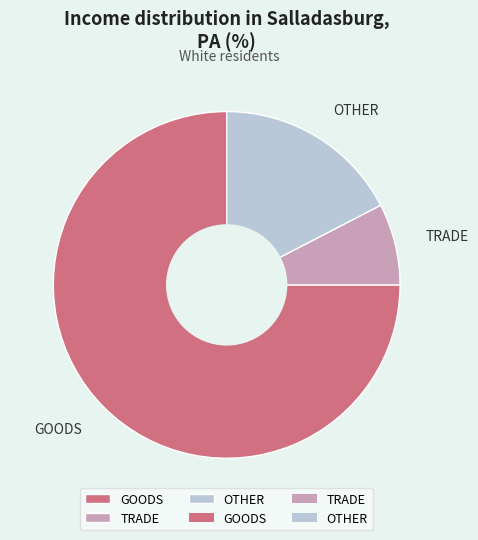

Do TRADE and GOODS together represent more than half of the pie?

Yes